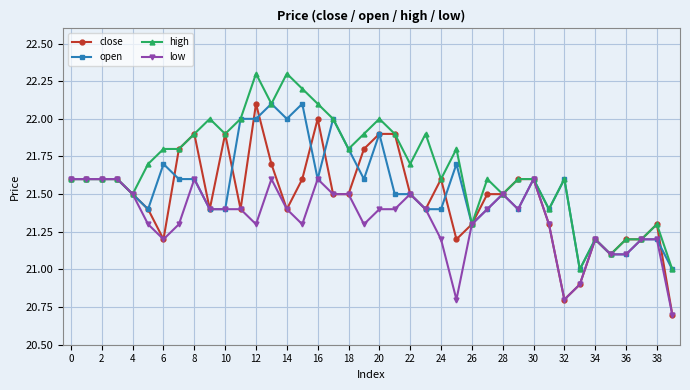

Which series has the largest total across all categories?

high